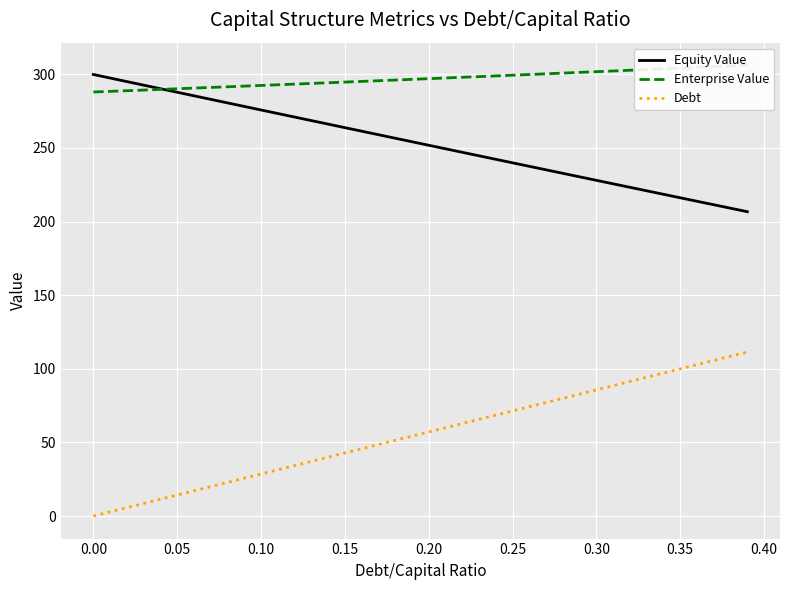

True or false: Equity Value and Debt cross at least once.

False